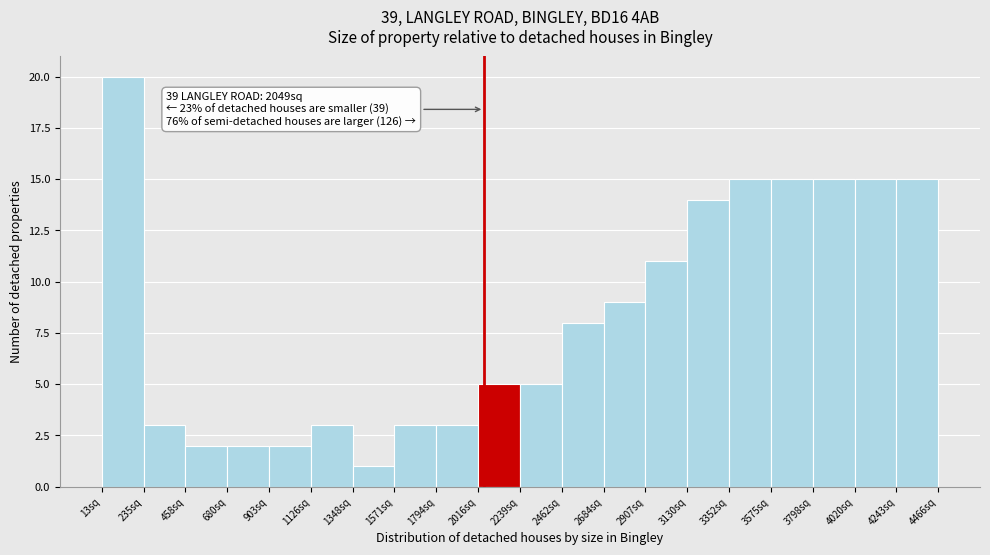

Over which range of the x-axis is the bar tallest?

0 to 250